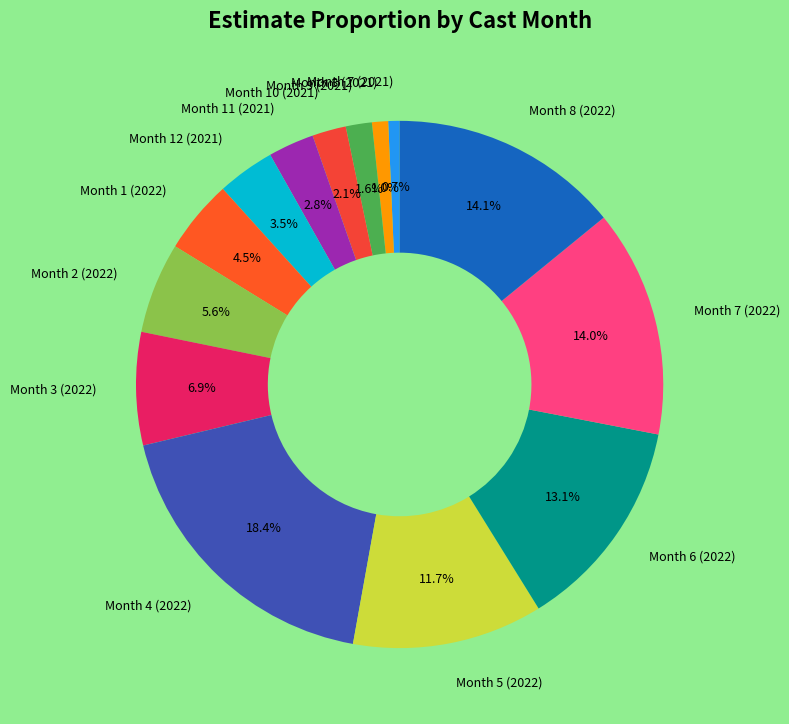

What is the total percentage of Month 7 (2022) and Month 4 (2022)?

32.4%